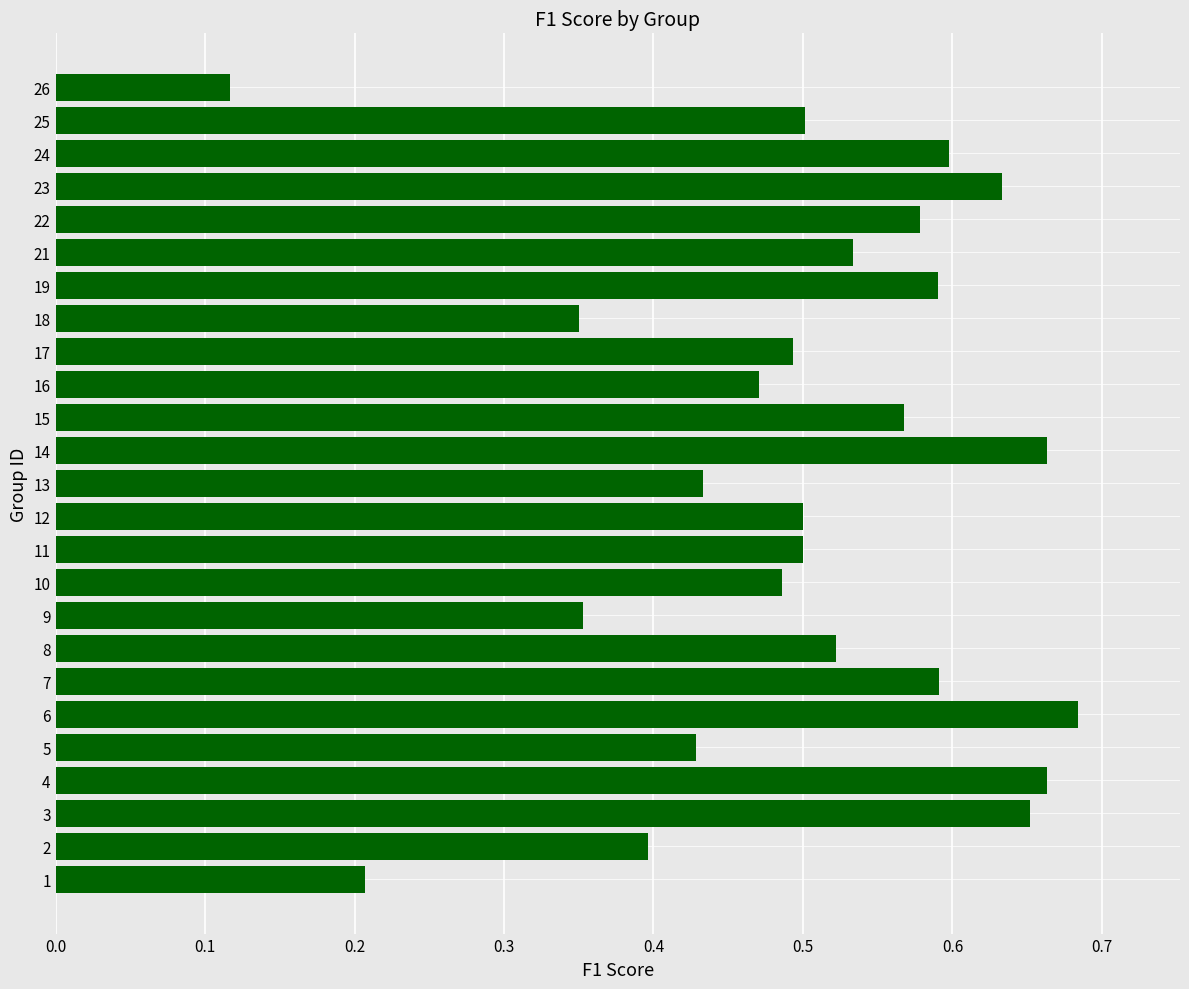

Which has a higher value, 21 or 11?

21